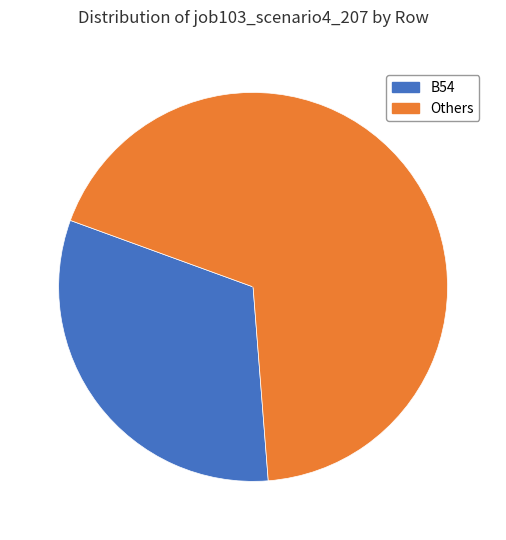

Is there any slice that represents more than half of the pie?

Yes